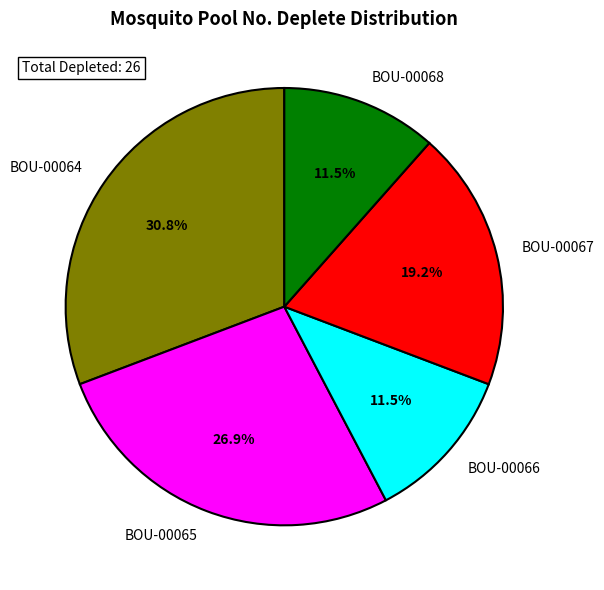

To the nearest percent, what is the combined percentage of BOU-00066 and BOU-00067?

31%